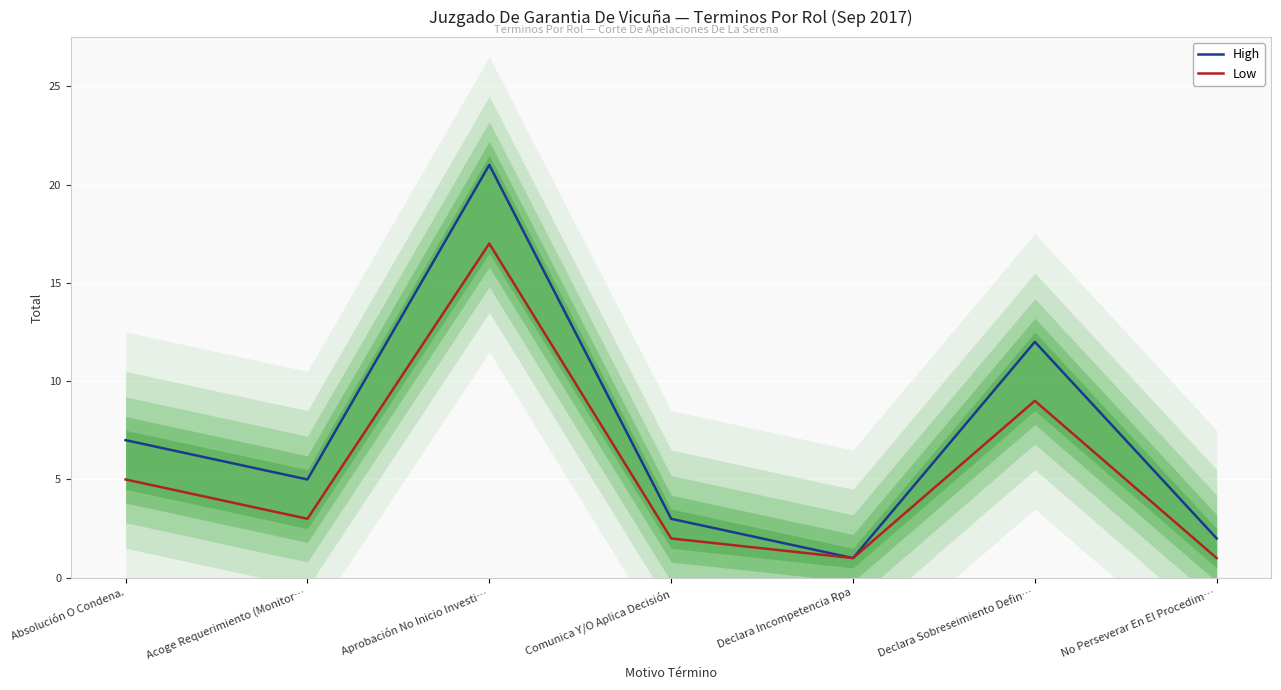

How many distinct data groups are displayed?

2